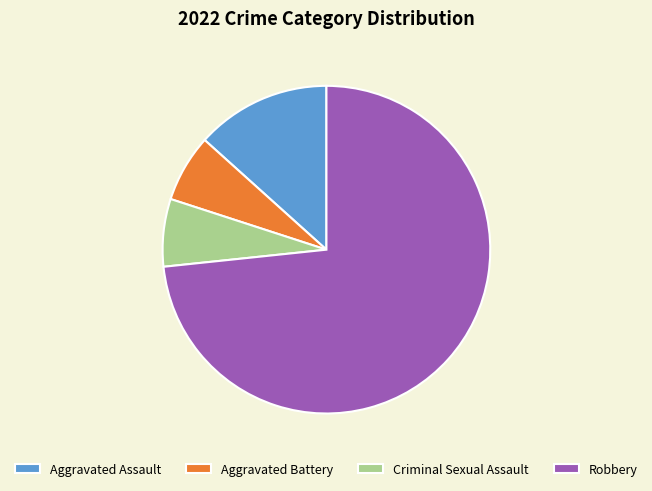

Is the sum of Robbery and Criminal Sexual Assault greater than half?

Yes